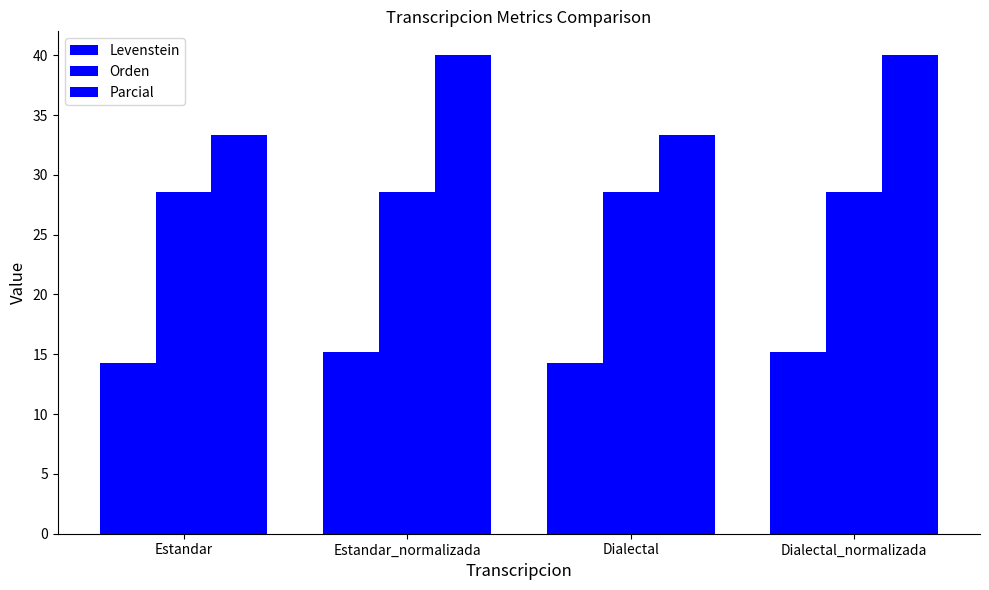

Where does the Levenstein series first go above 15?

Estandar_normalizada